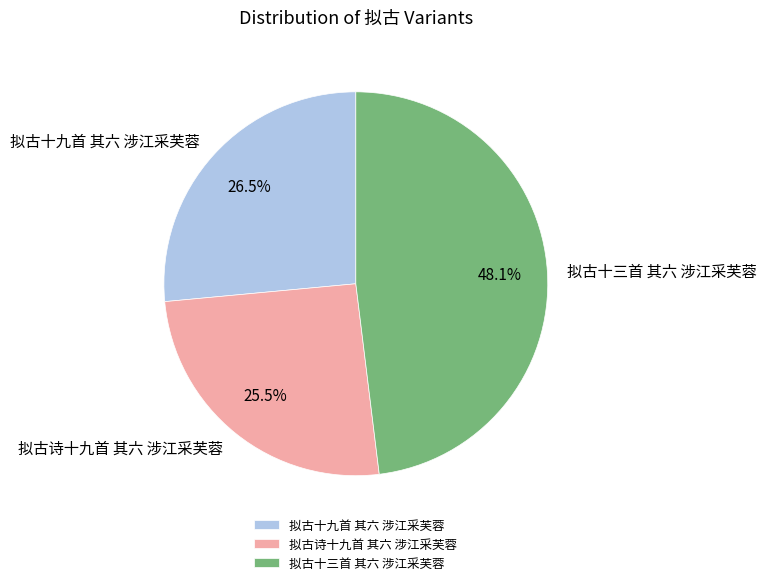

Which slice is the smallest?

拟古诗十九首 其六 涉江采芙蓉